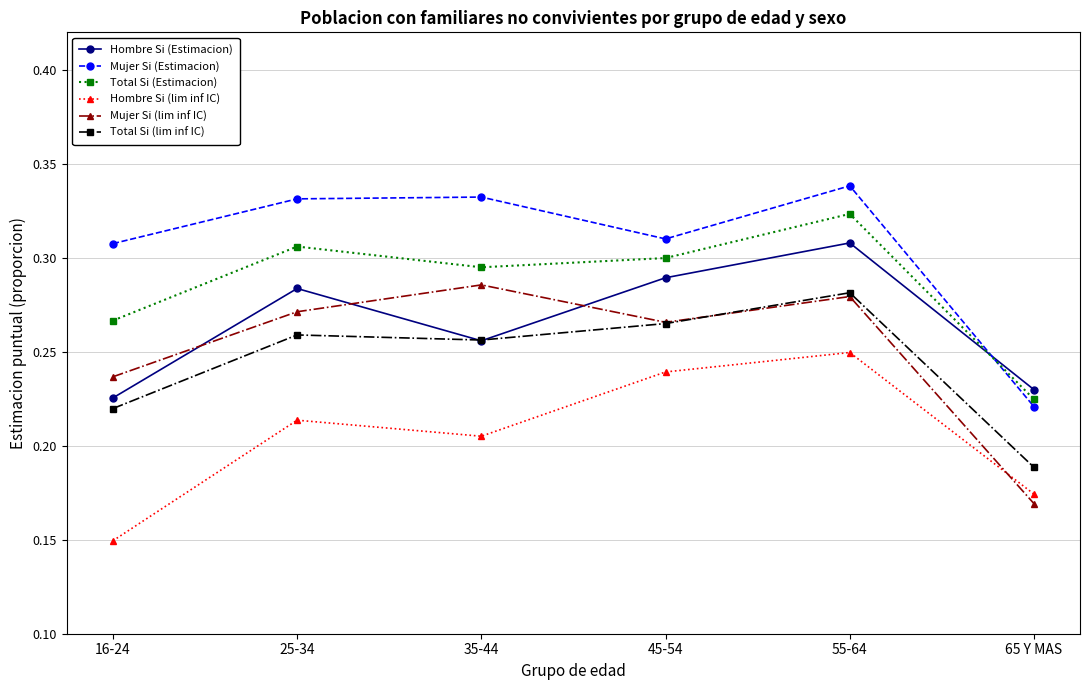

Count the number of data series in this chart.

6